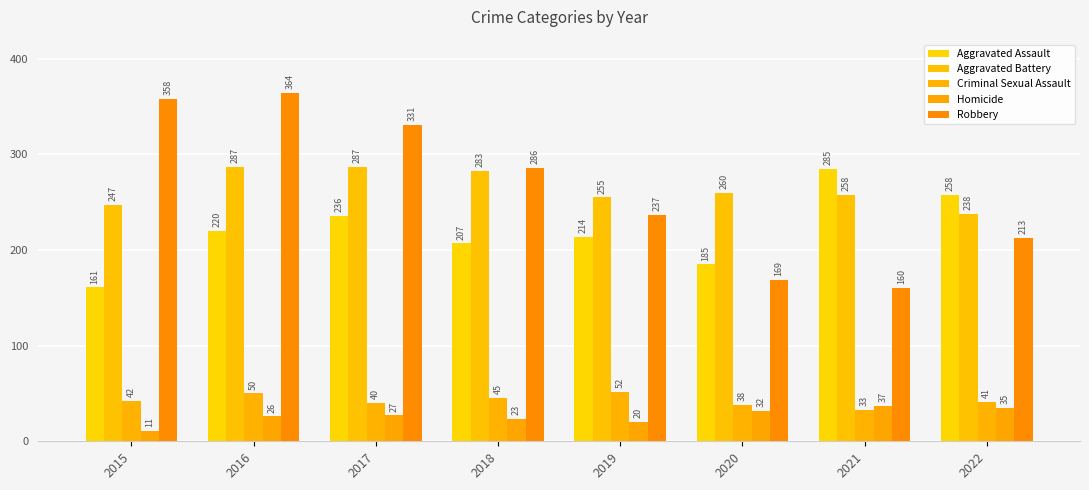

Which series has the largest total across all categories?

Robbery